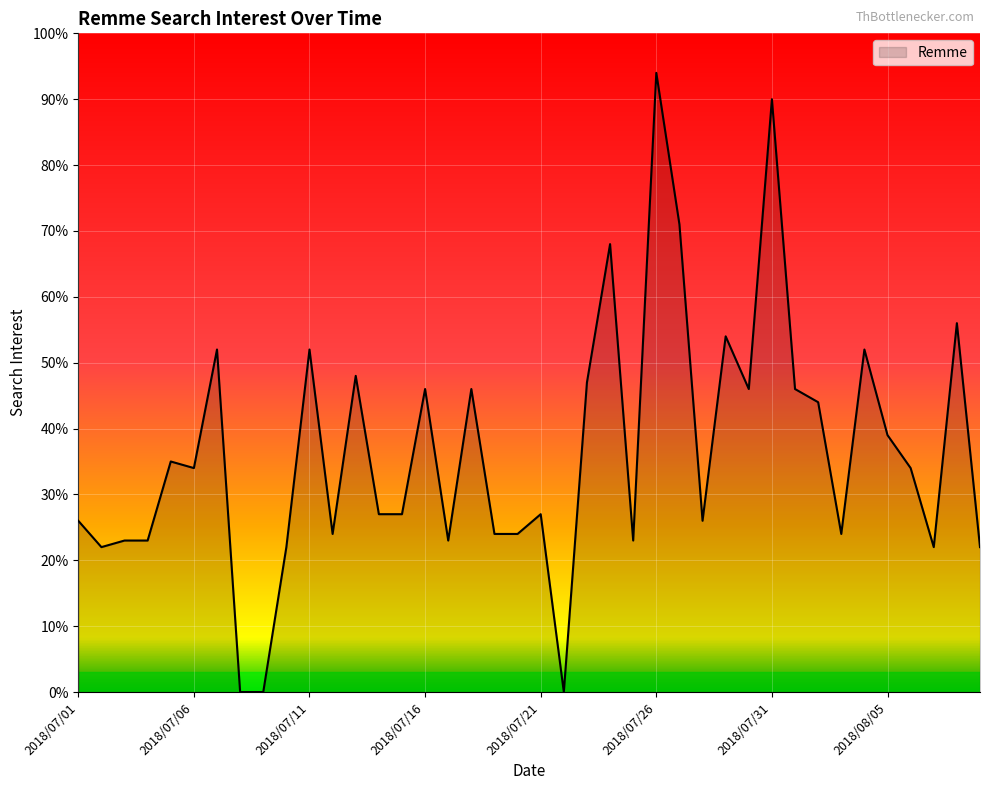

What is the difference between the maximum and minimum values?

94